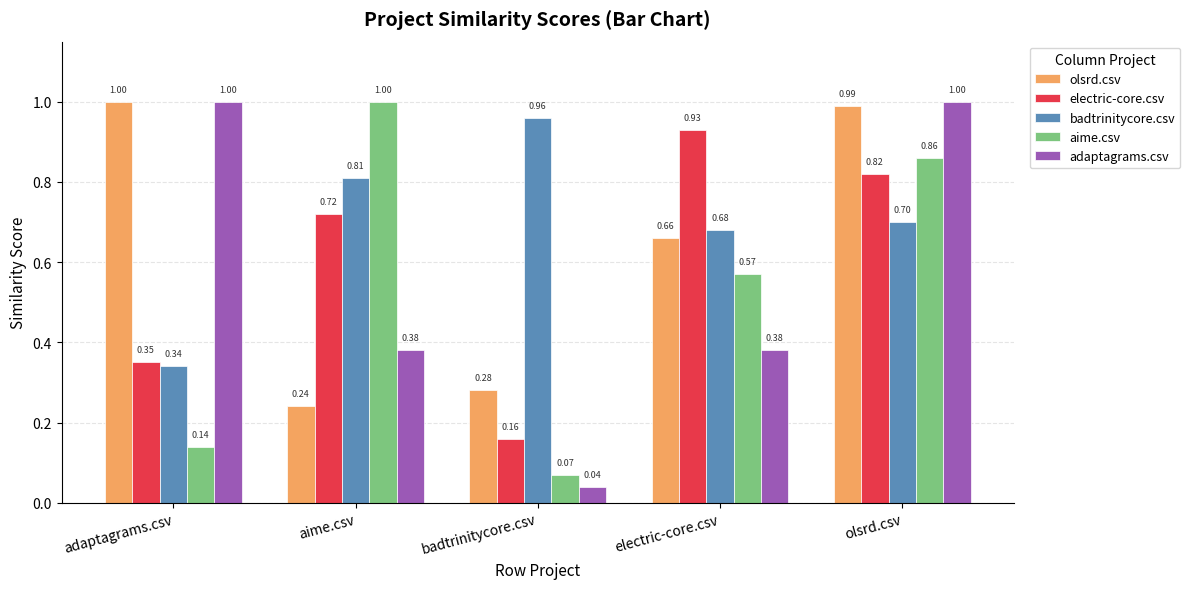

What is the sum of the adaptagrams.csv values at adaptagrams.csv and electric-core.csv?

1.4